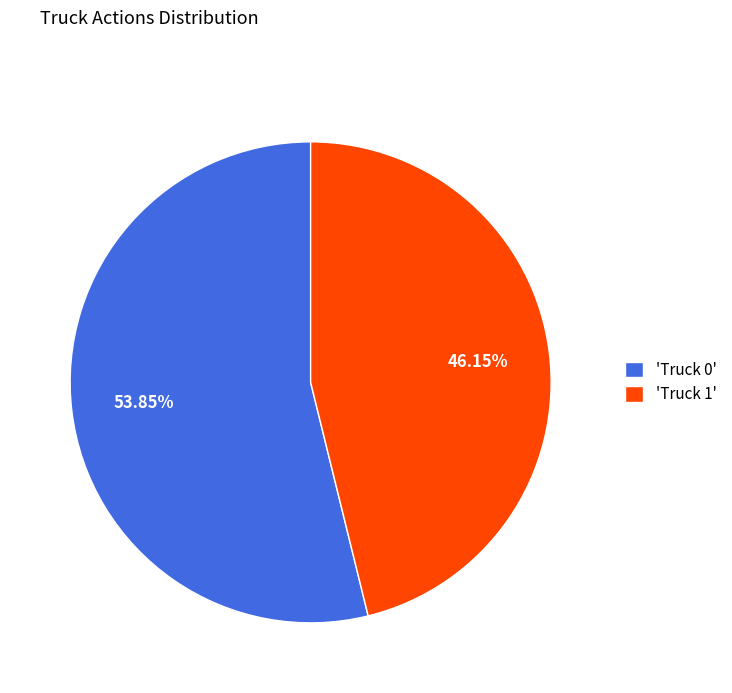

Is there any slice that represents more than half of the pie?

Yes